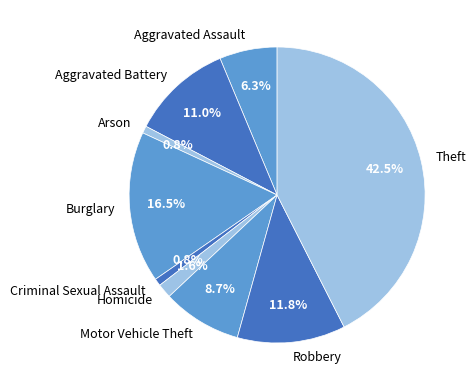

How many segments does this pie chart have?

9